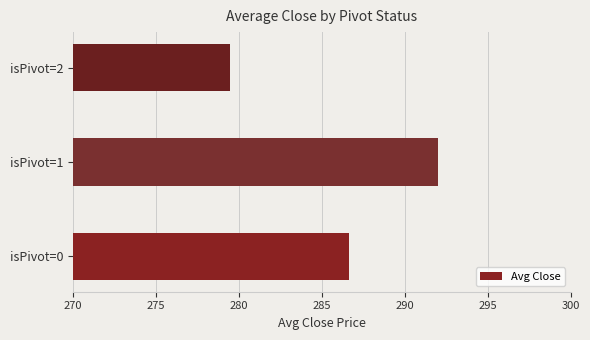

At which label is the value closest to 285?

isPivot=0